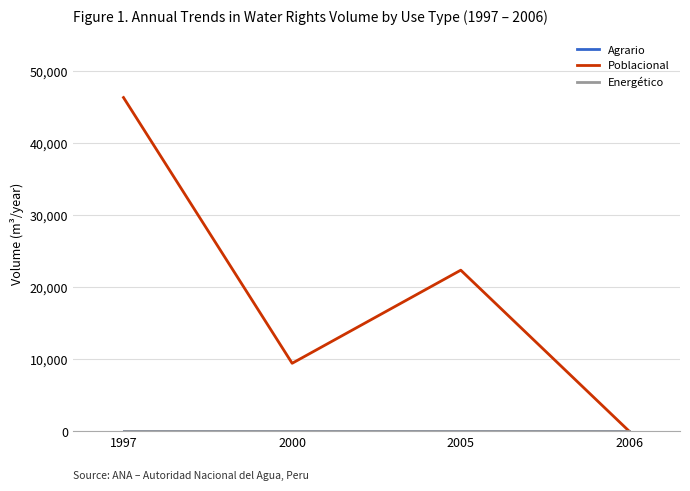

What is the sum of all Poblacional values?

78209.3